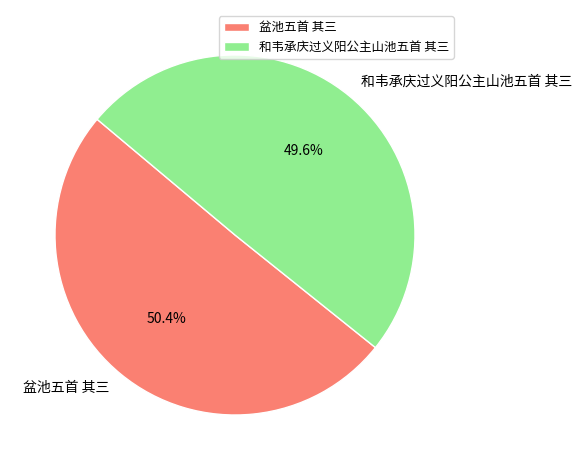

To the nearest percent, what portion does 盆池五首 其三 represent?

50%